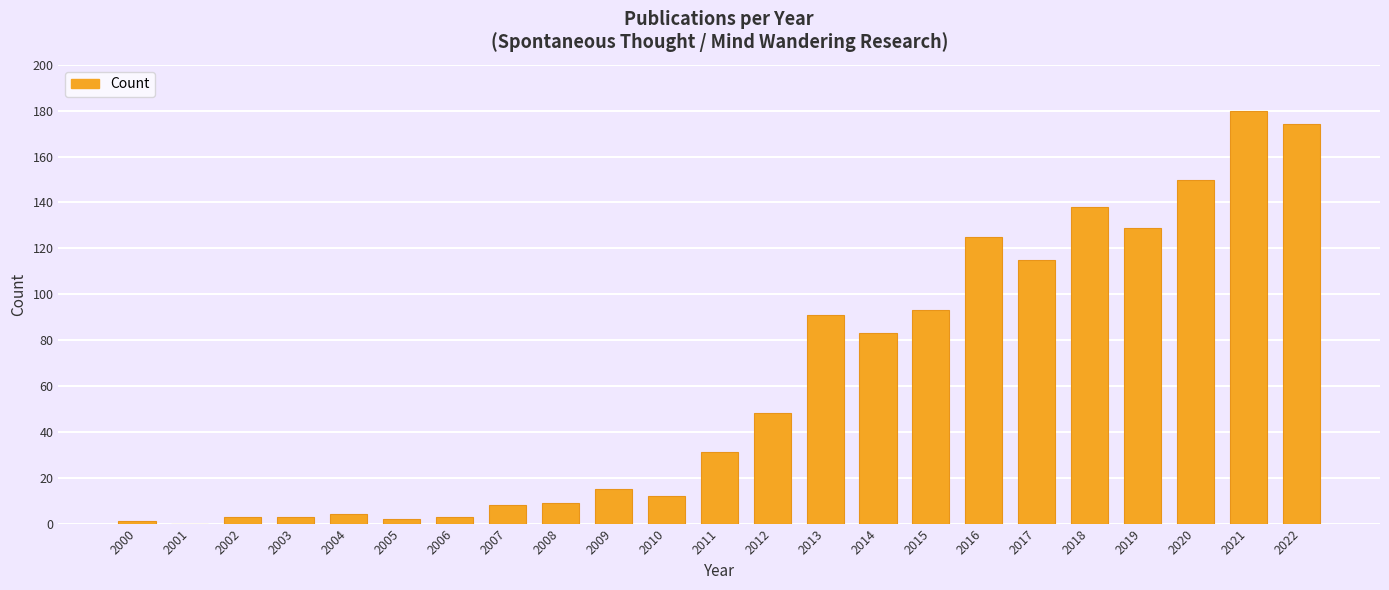

The value at 2014 is 83. True or false?

True